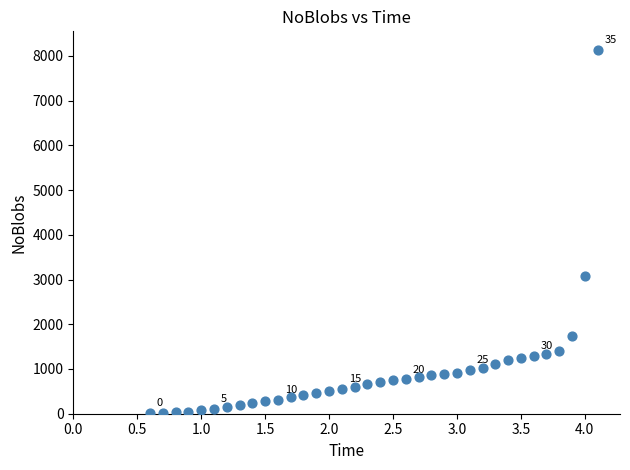

What is the range of Y values (max minus min)?

8136